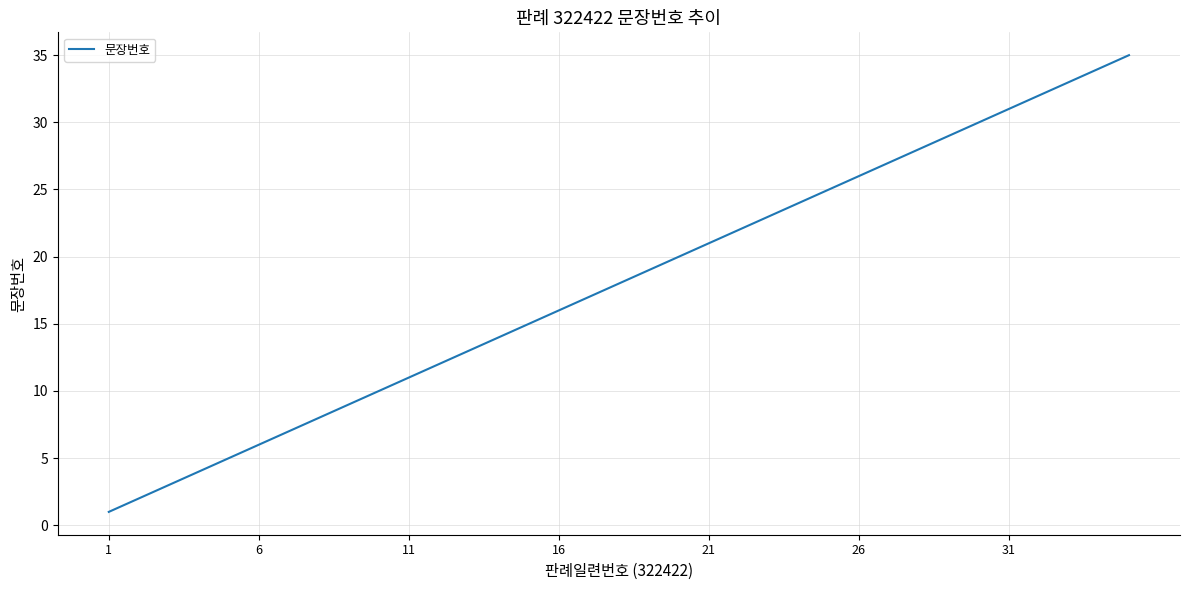

What is the difference between the maximum and minimum values?

34